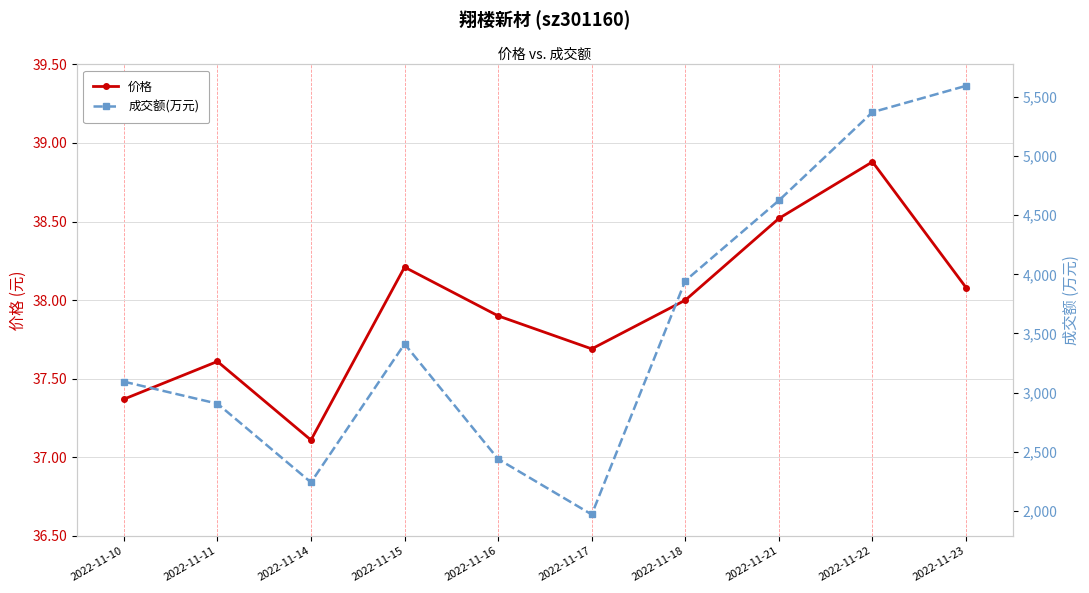

Reading right to left, list all the values displayed in this chart.

价格: 2022-11-23=38.1	2022-11-22=38.9	2022-11-21=38.5	2022-11-18=38.0	2022-11-17=37.7	2022-11-16=37.9	2022-11-15=38.2	2022-11-14=37.1	2022-11-11=37.6	2022-11-10=37.4
成交额(万元): 2022-11-23=5595.0	2022-11-22=5372.0	2022-11-21=4625.0	2022-11-18=3946.0	2022-11-17=1968.0	2022-11-16=2437.0	2022-11-15=3411.0	2022-11-14=2240.0	2022-11-11=2906.0	2022-11-10=3092.0